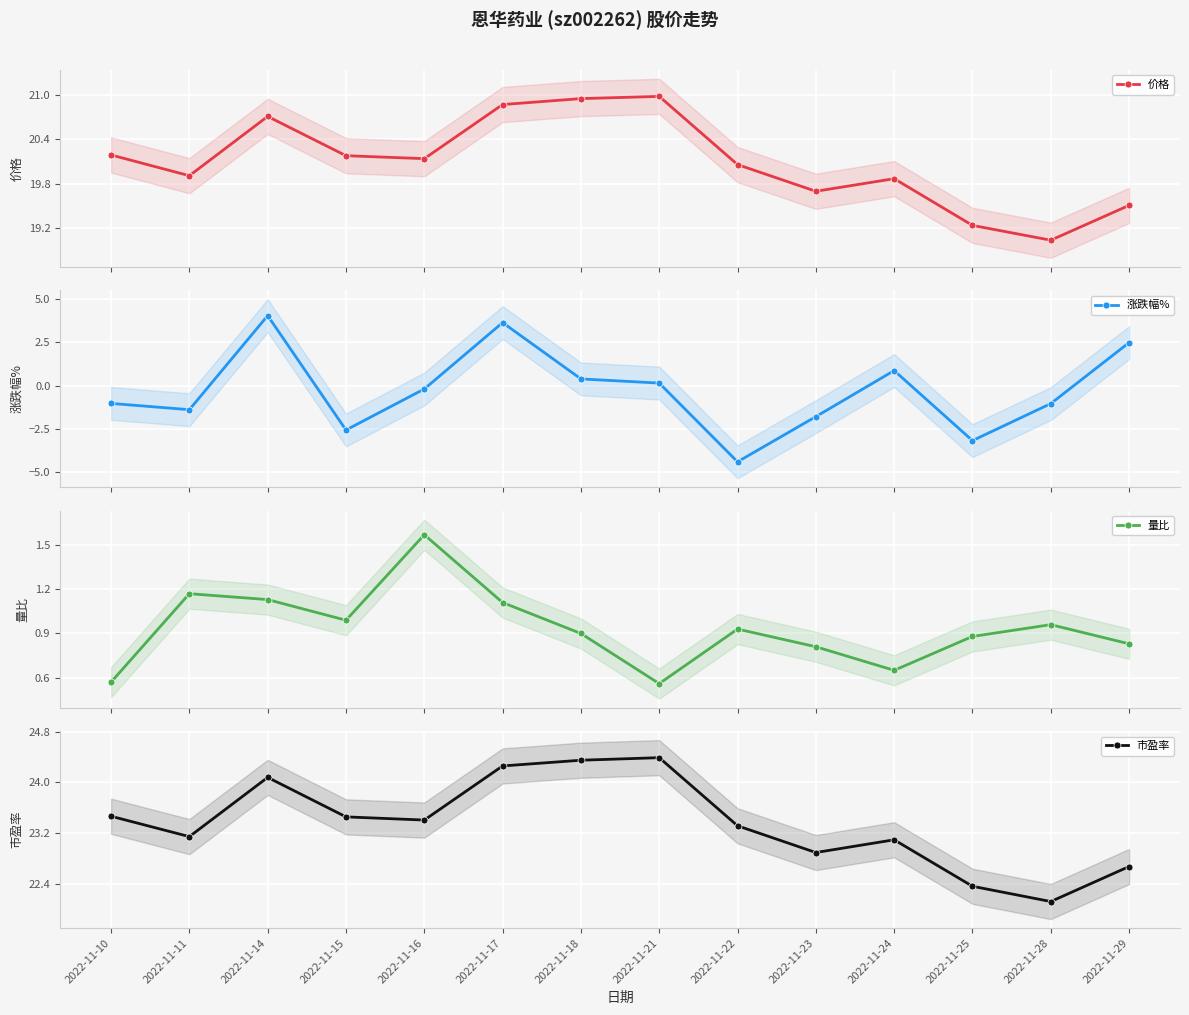

Where is the first local maximum for 量比?

2022-11-11